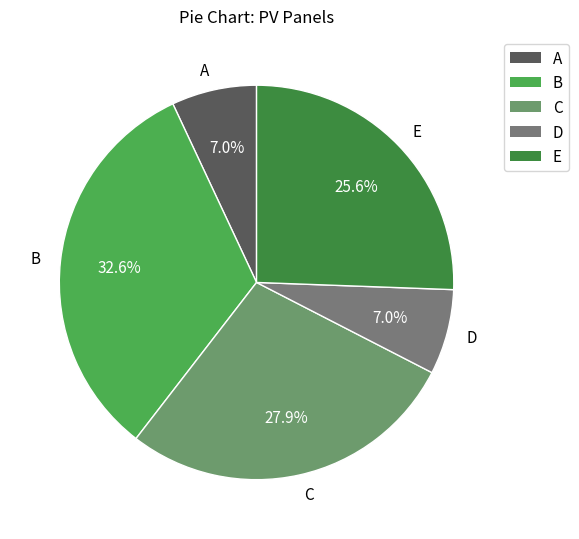

What is the ratio of the value at D to the value at B?

0.2